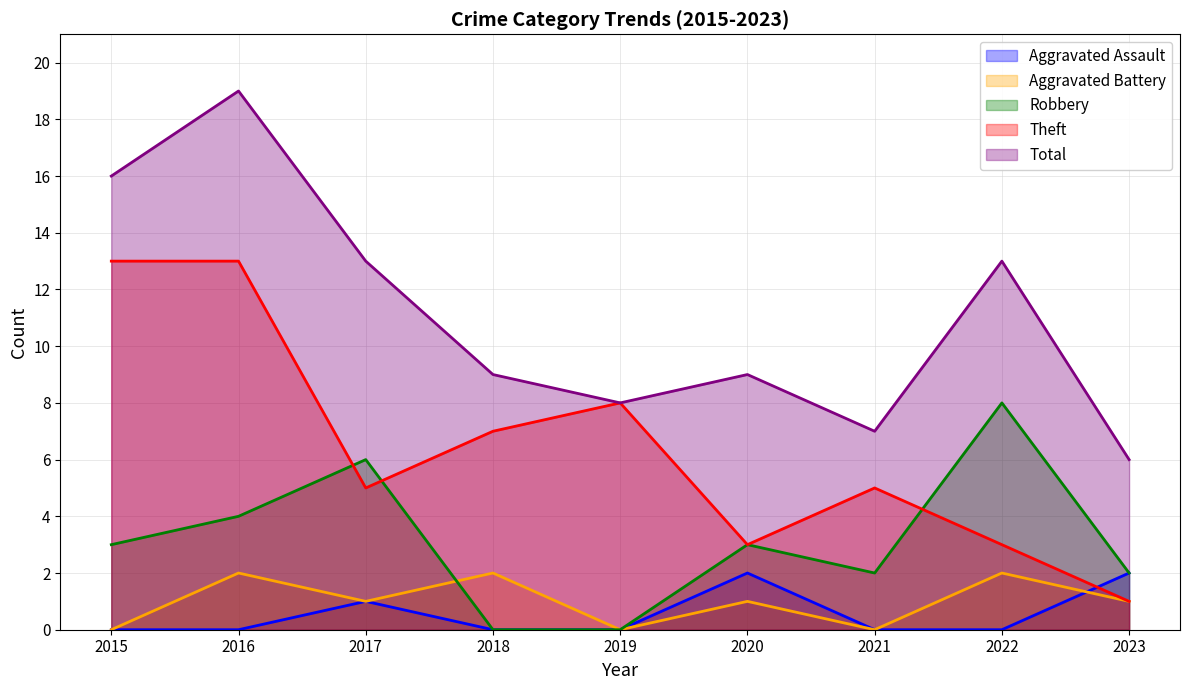

What is the value of the Theft point at the 3rd from the left?

5